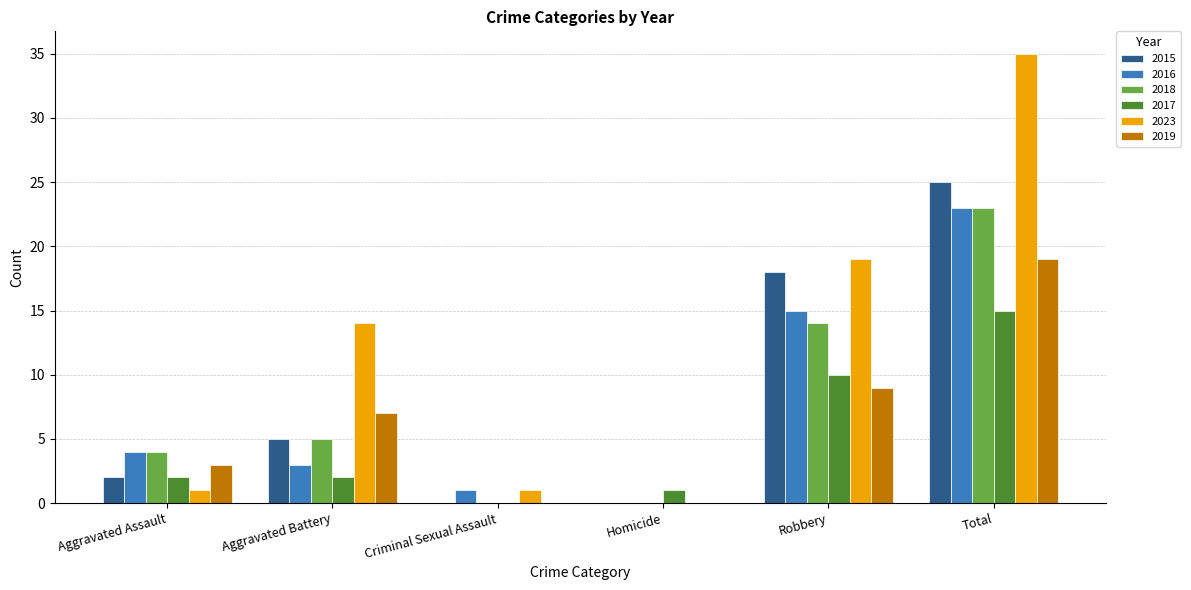

Which series has the widest spread of values?

2023